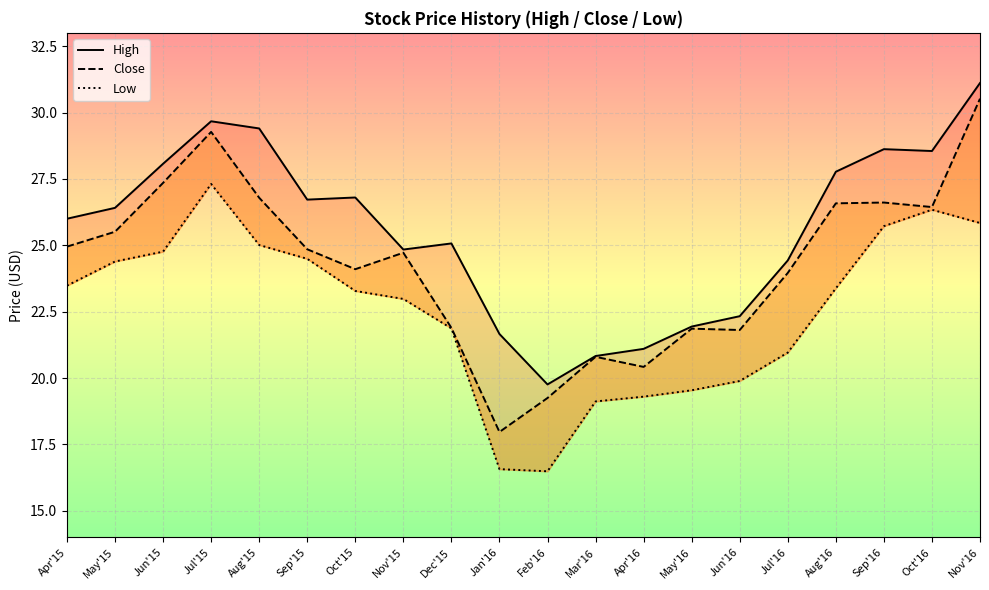

Between Jun'16 and Nov'16, which series saw the biggest shift?

High